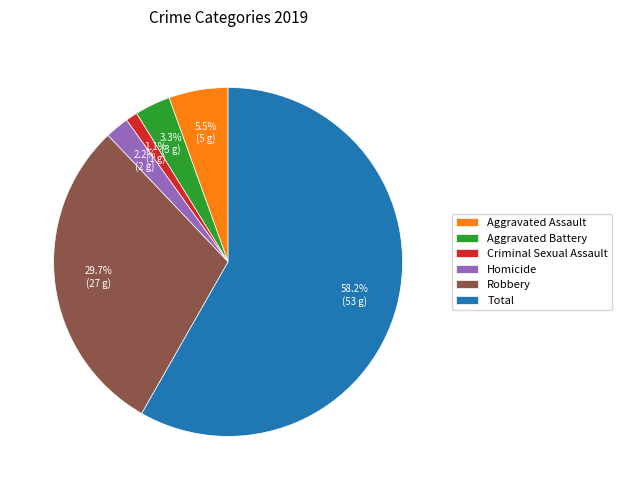

Between Criminal Sexual Assault and Homicide, which is larger?

Homicide